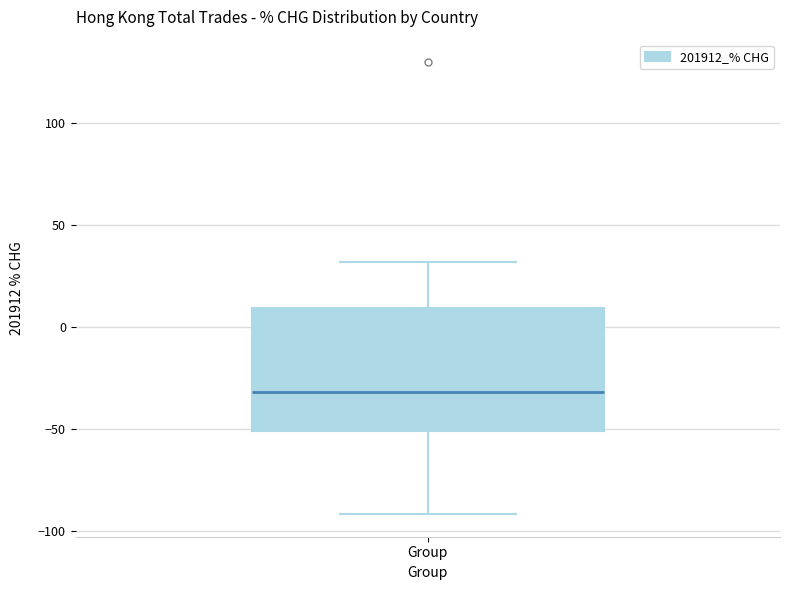

Transcribe this box plot: give where the median line is, the range the box spans, and where the two whiskers end, as read against the y-axis. The values are not printed on the chart, so give them approximately, as read against the axis.

median -30, box -50 to 10, whiskers -90 to 30